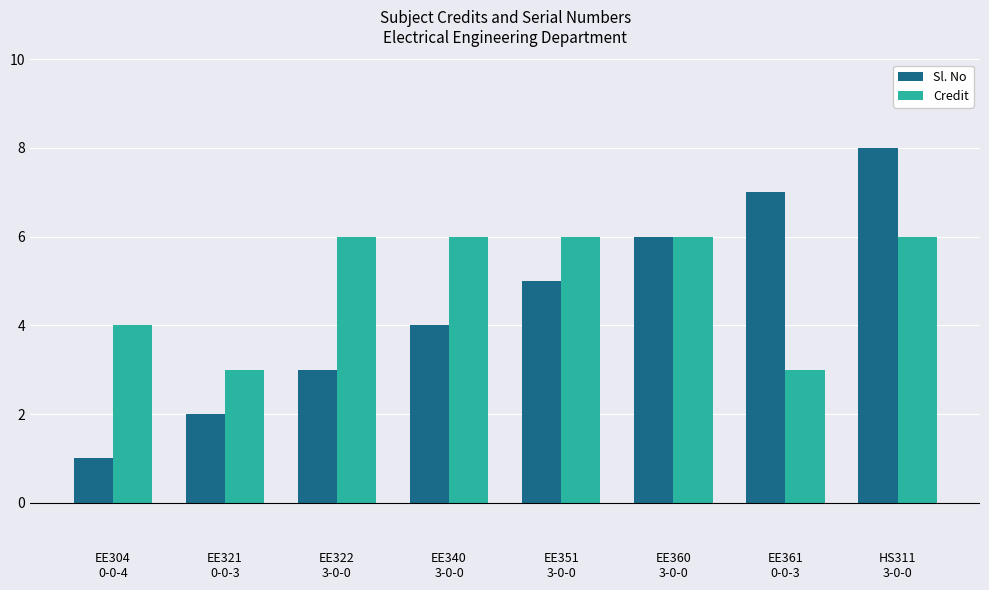

What is the difference between the maximum and minimum values in the Sl. No series?

7